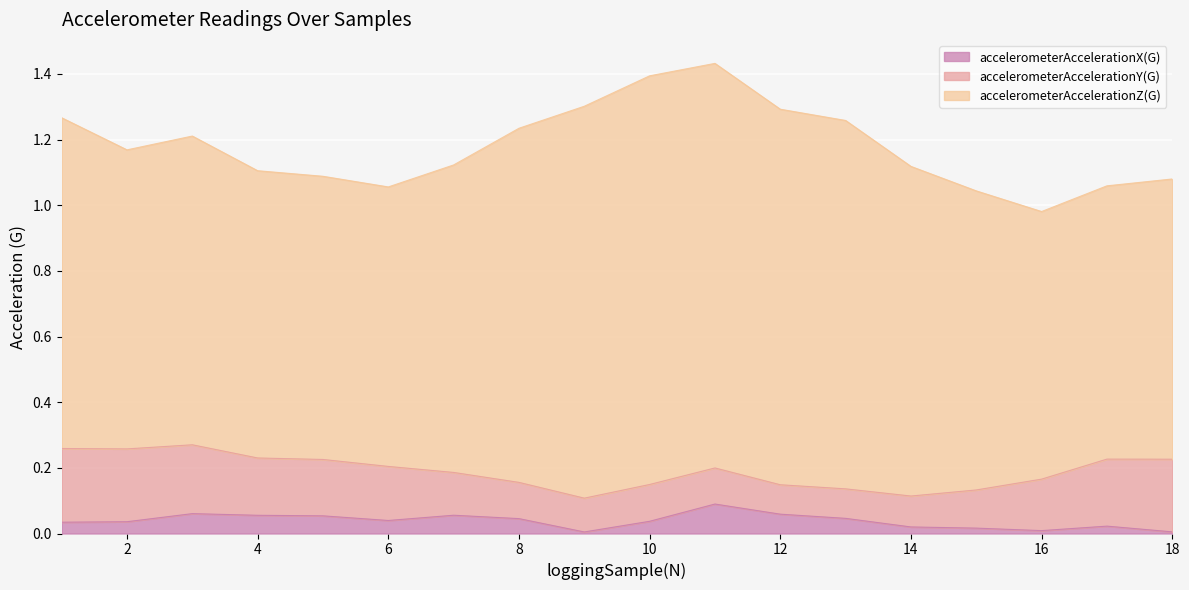

What is the total value across all series at 10?

1.4